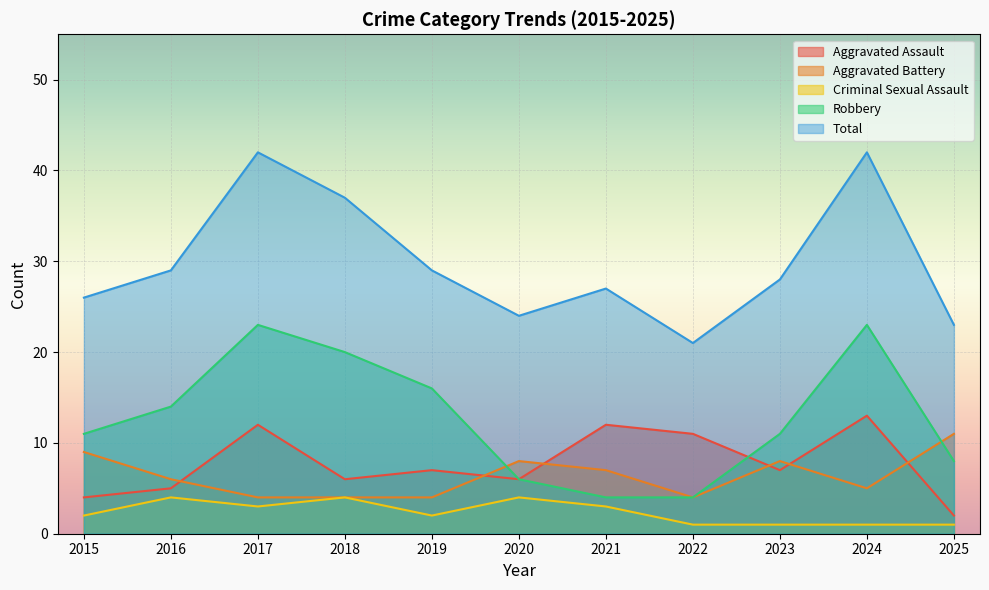

Where does the Total series first go above 28?

2016